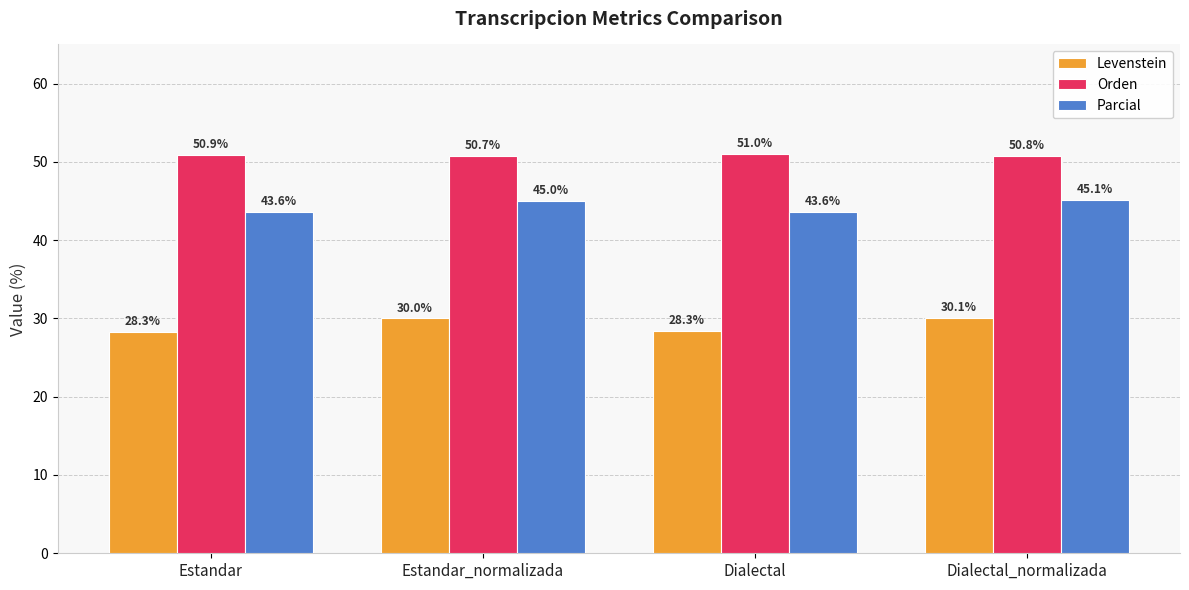

What is the difference between the maximum and minimum values in the Levenstein series?

1.8